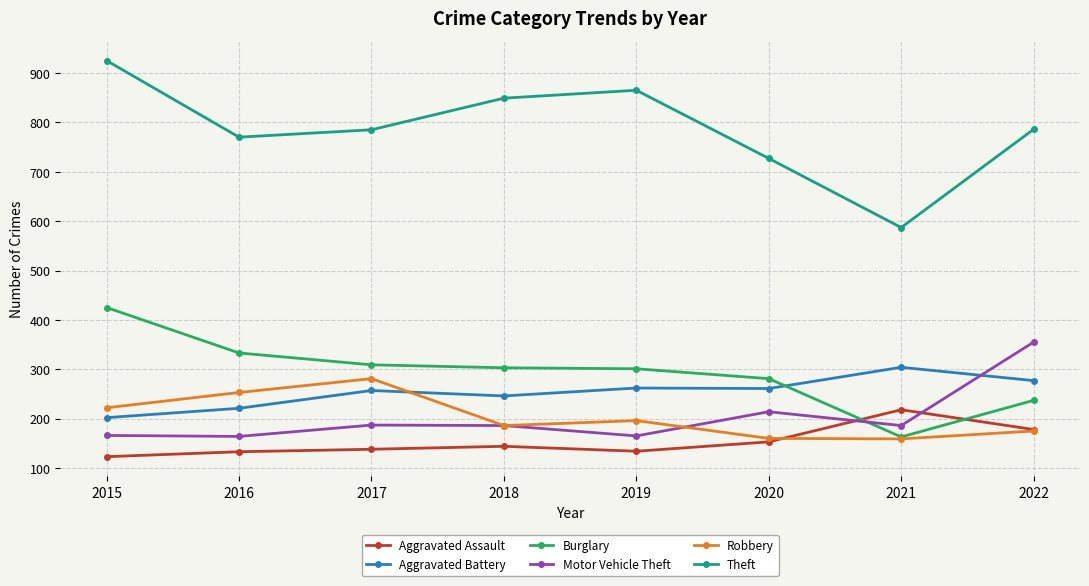

How many lines are shown in the chart?

6